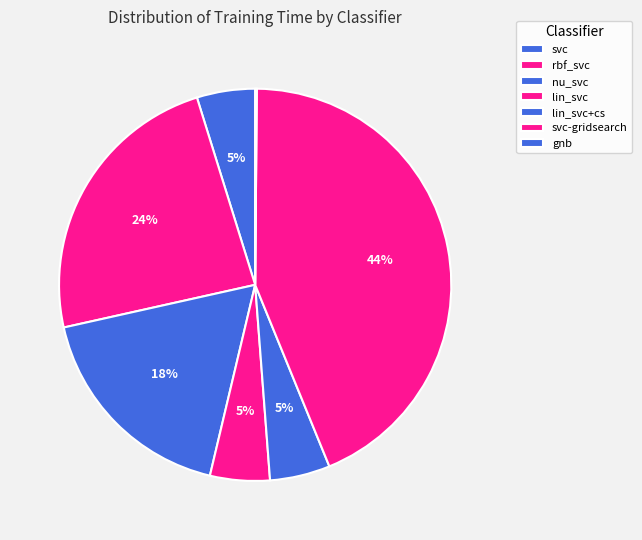

Combined, do svc-gridsearch and svc account for over 50%?

No